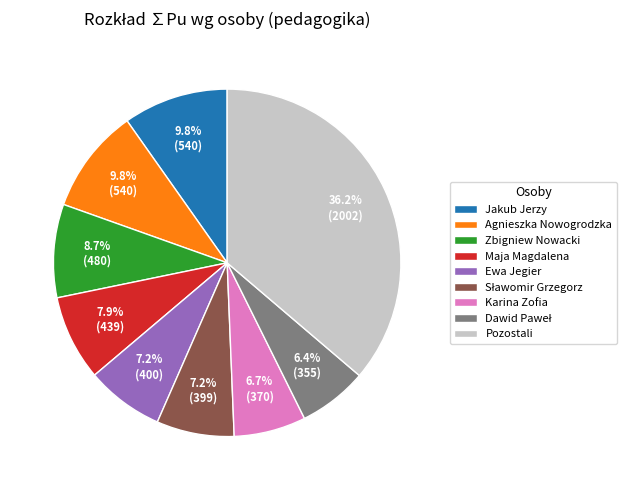

How many segments does this pie chart have?

9